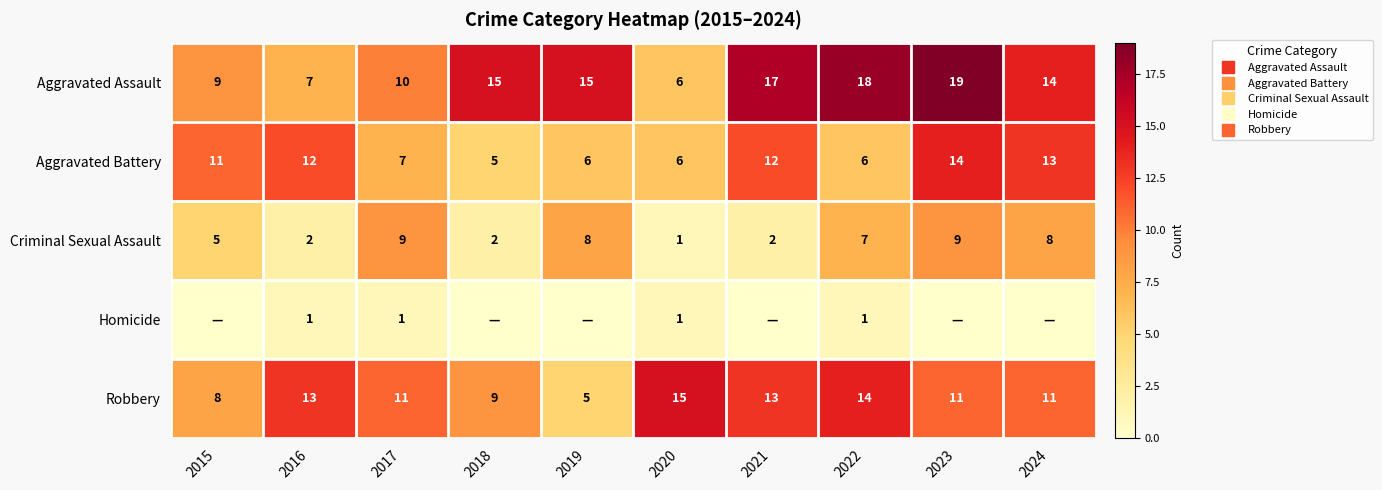

What is the sum of all Criminal Sexual Assault values?

53